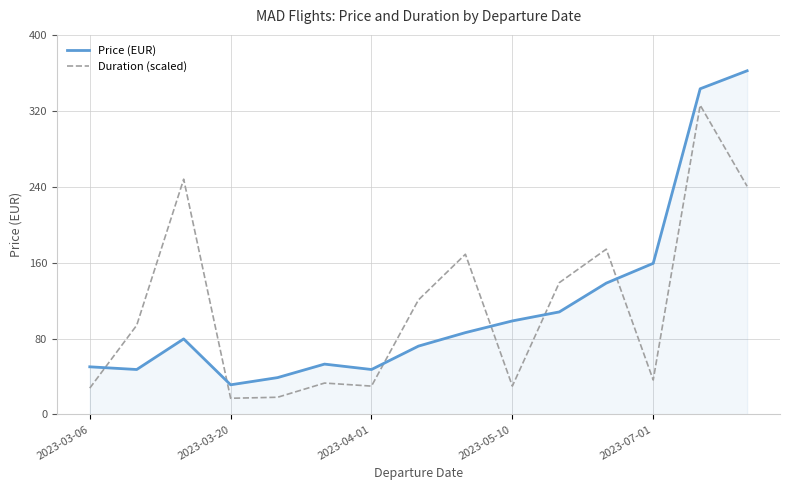

What is the difference between the maximum and minimum values in the Price (EUR) series?

330.9